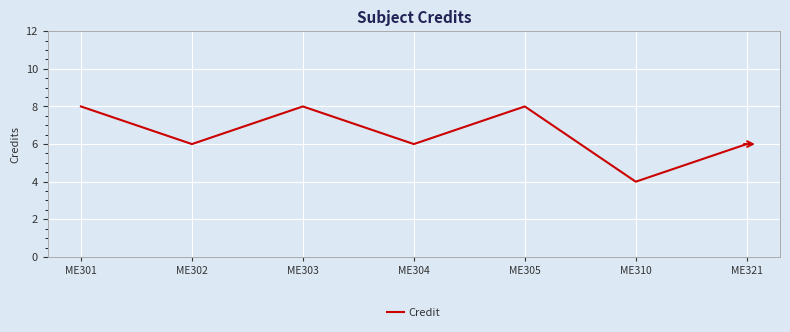

What is the maximum value shown in the chart?

8